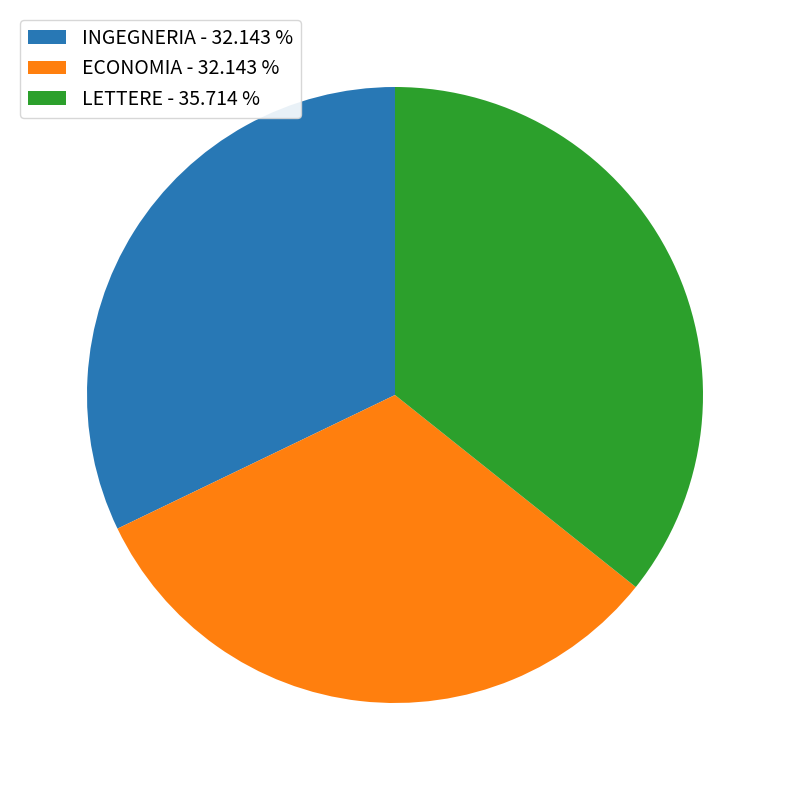

Does ECONOMIA represent more than half of the total?

No